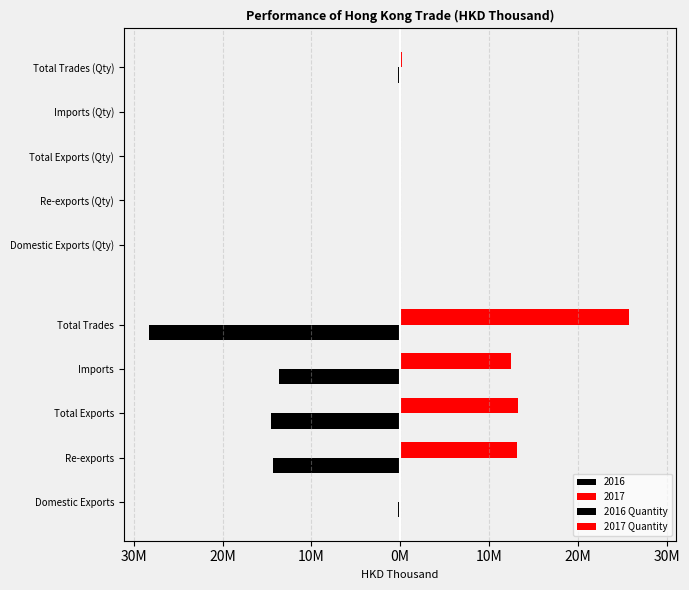

How many values in the 2017 Quantity series are below 100004?

2